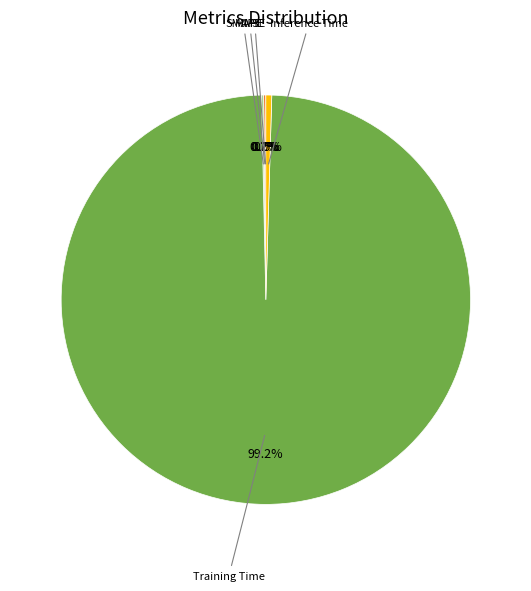

Does any single category account for the majority?

Yes